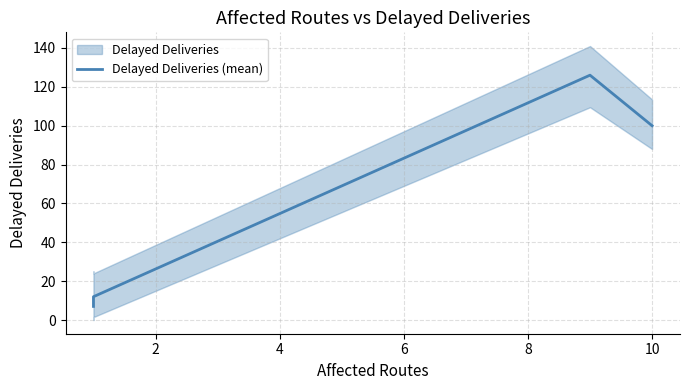

Which has a higher value, 0 or 6?

6